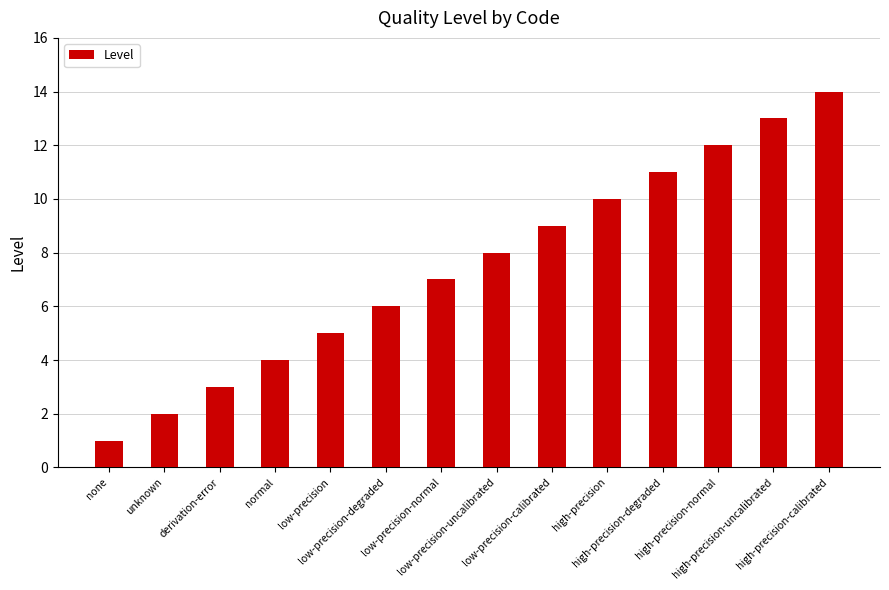

What is the difference between the values at derivation-error and low-precision?

2